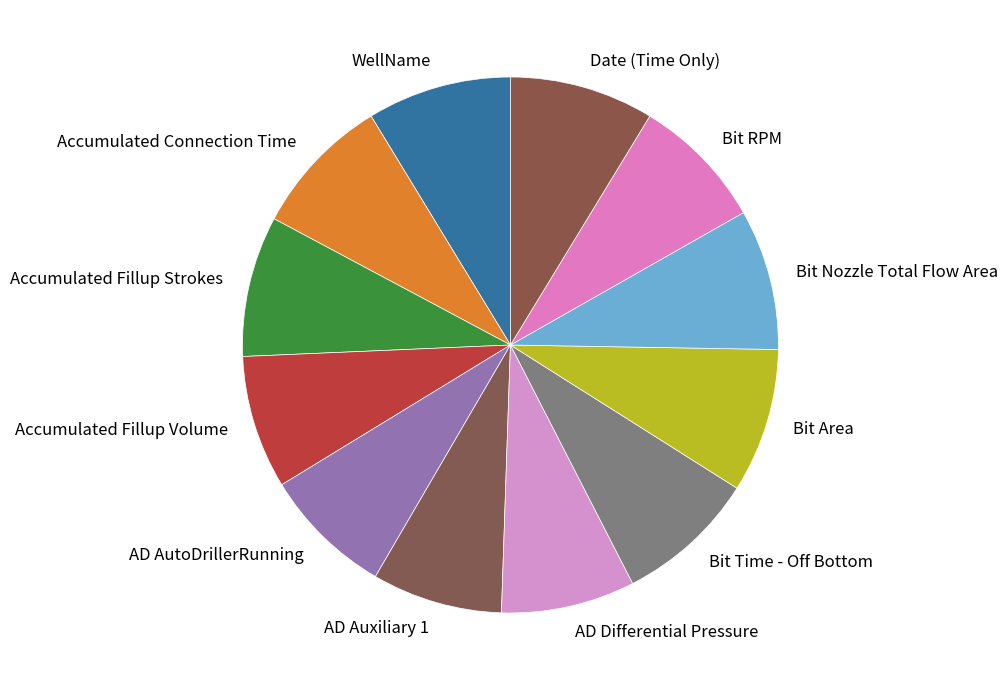

Is the sum of WellName and Bit RPM greater than half?

No